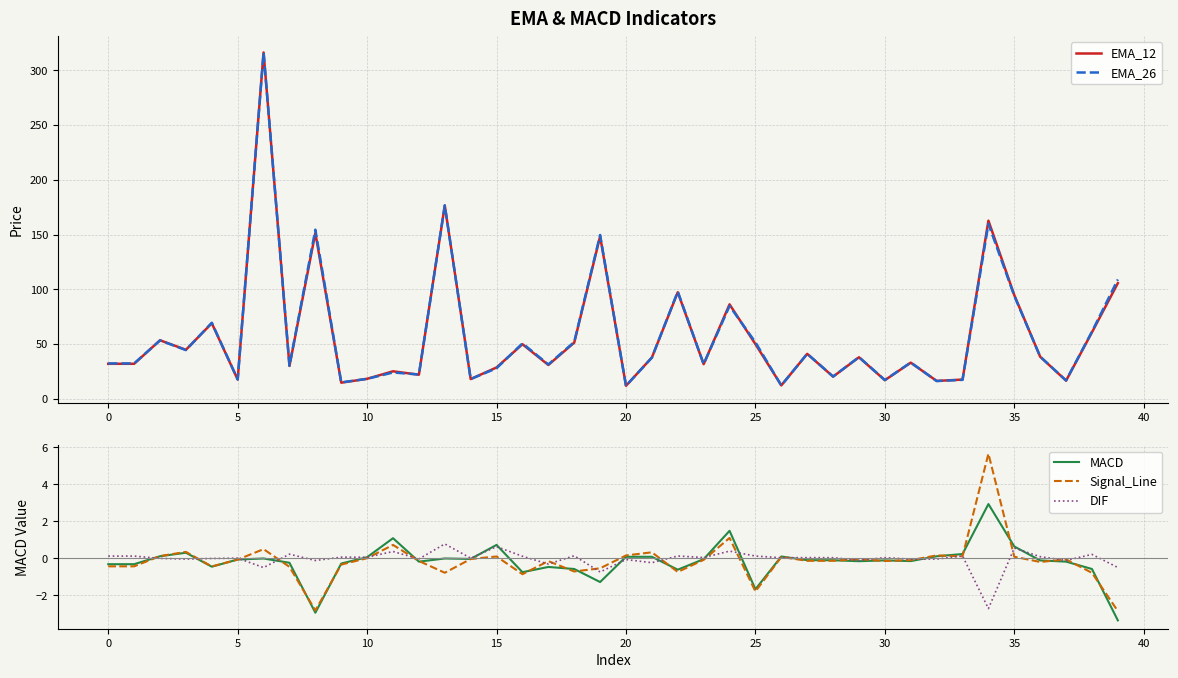

Which series has the largest total across all categories?

EMA_26